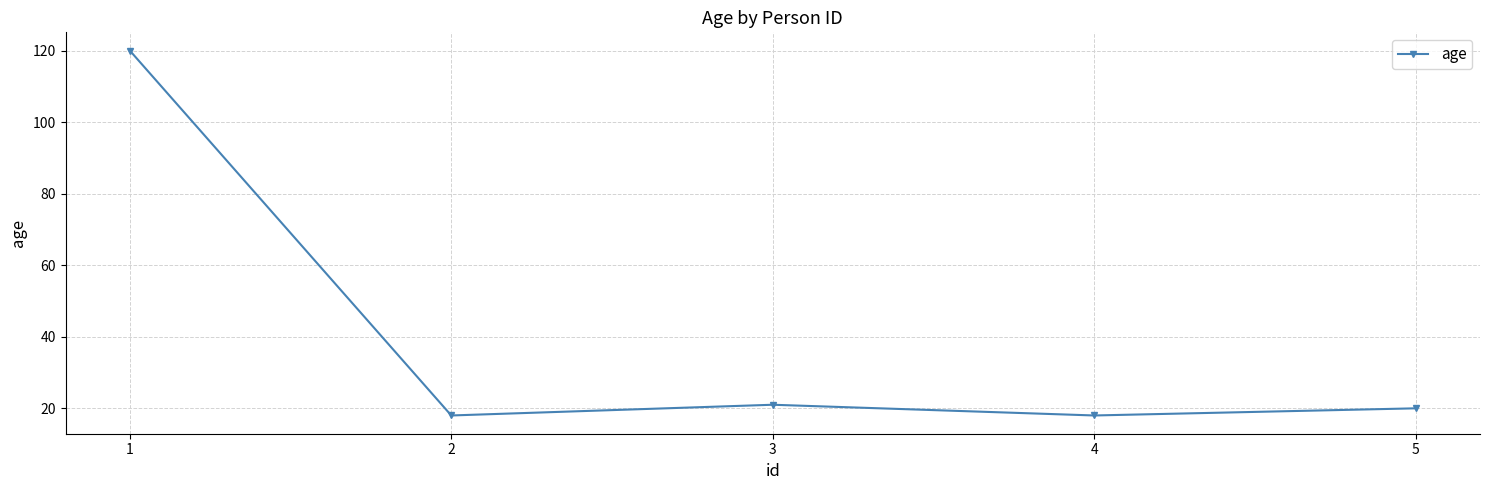

Where does the data first go above 20?

1